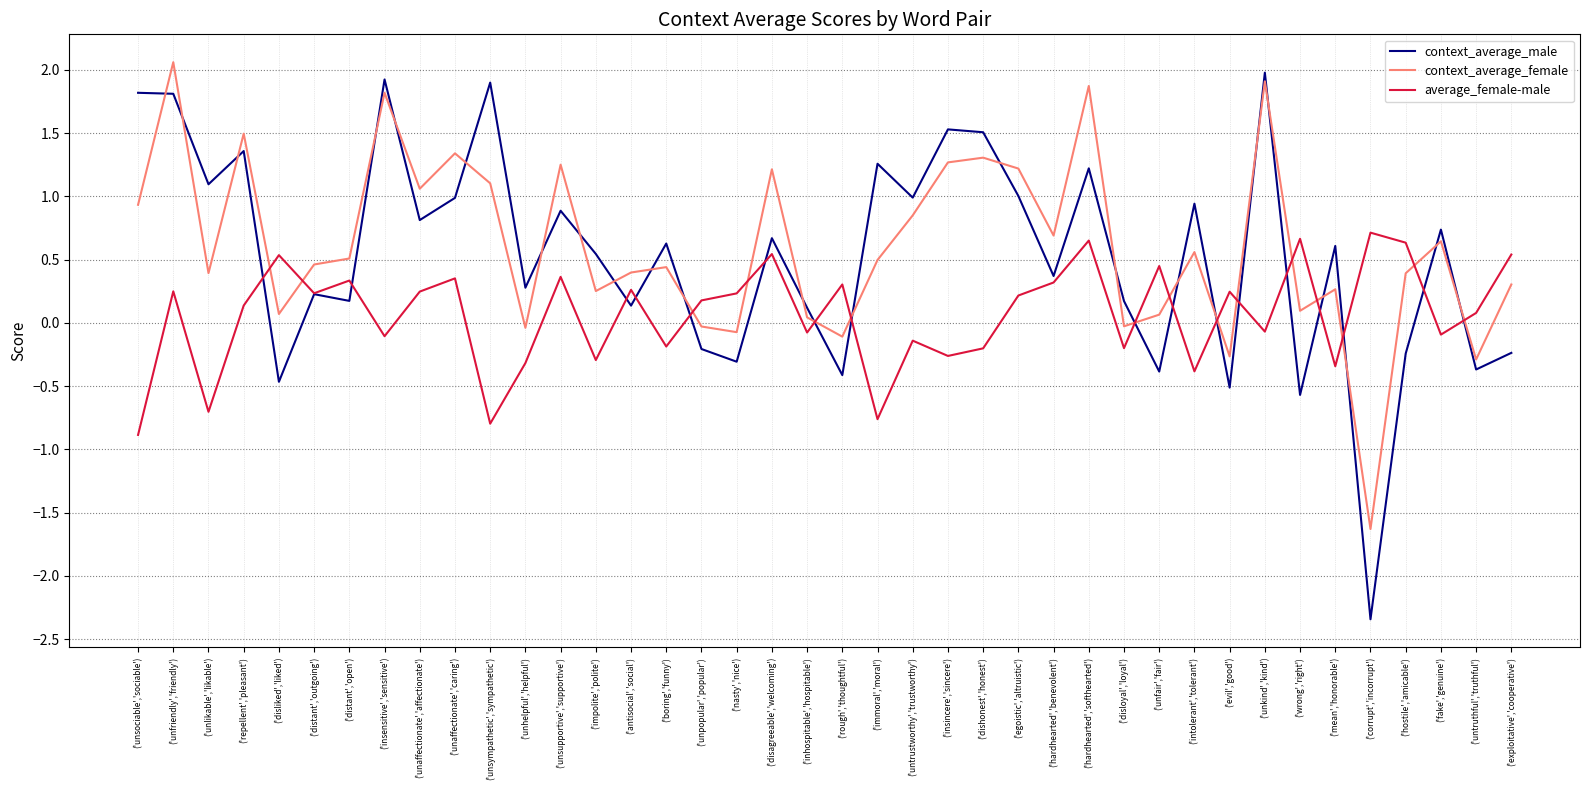

What are all the series names shown in the legend?

context_average_male, context_average_female, average_female-male